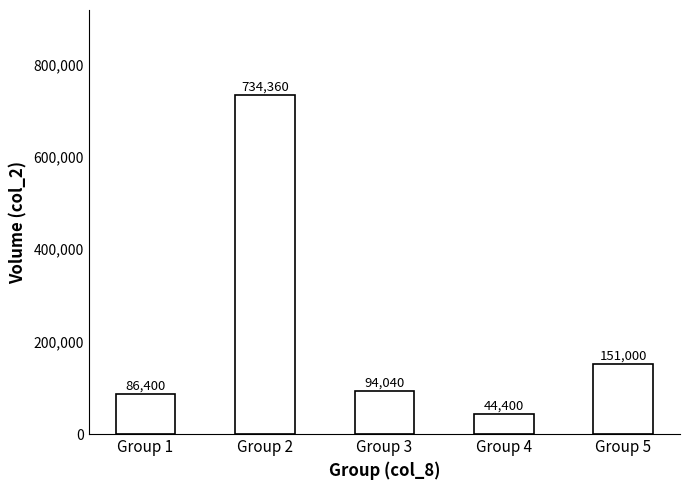

What is the maximum value shown in the chart?

734360